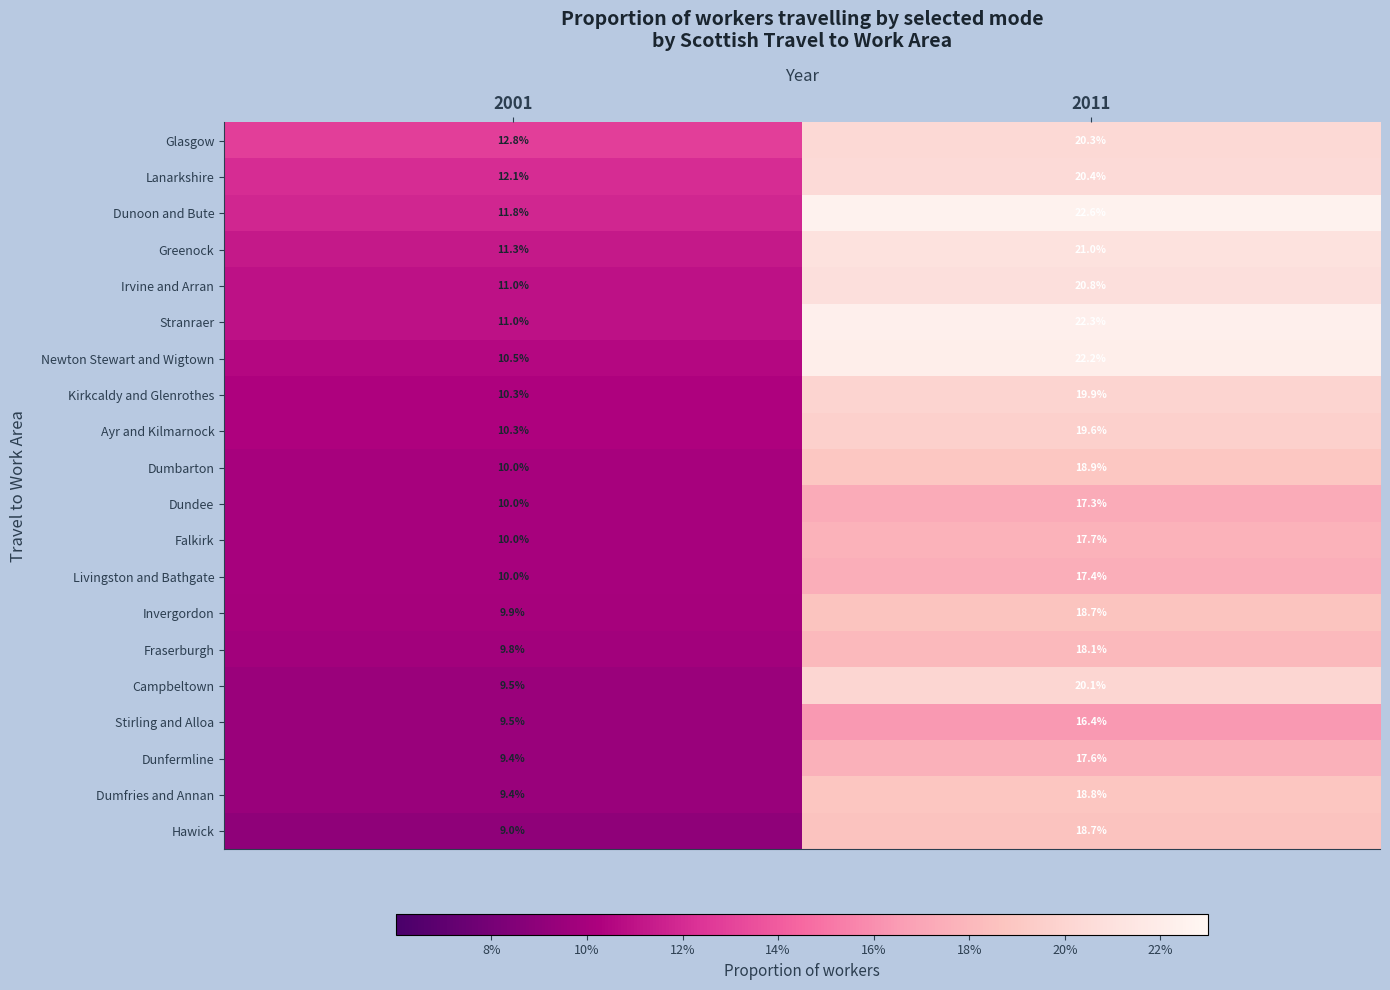

Between 2001 and 2011, which series saw the biggest shift?

Newton Stewart and Wigtown